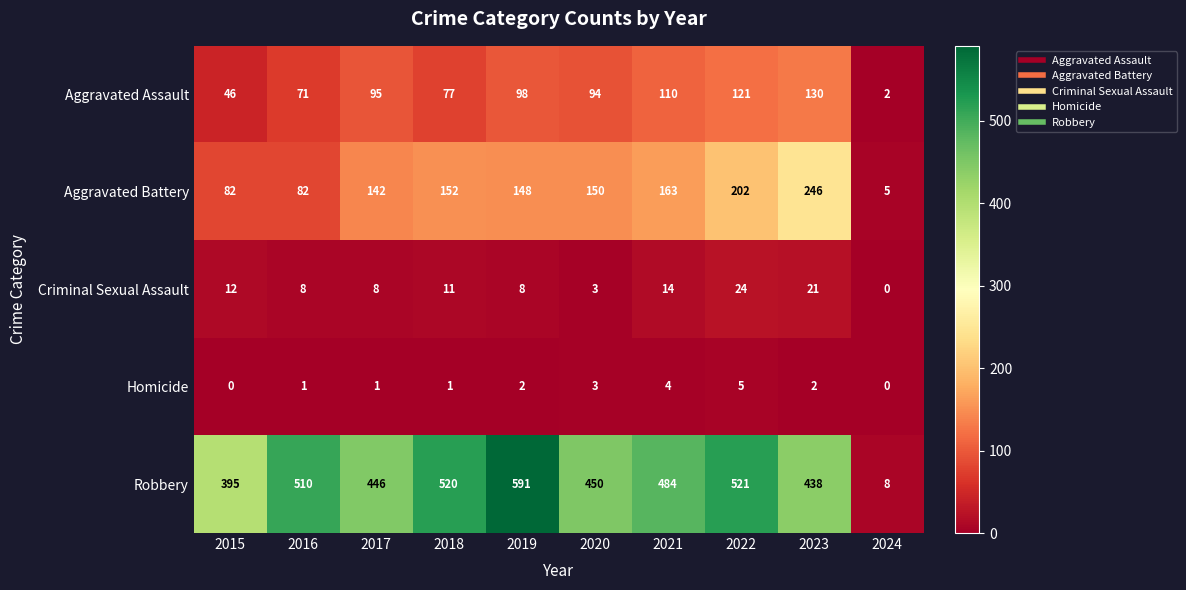

What is the maximum value for Criminal Sexual Assault?

24